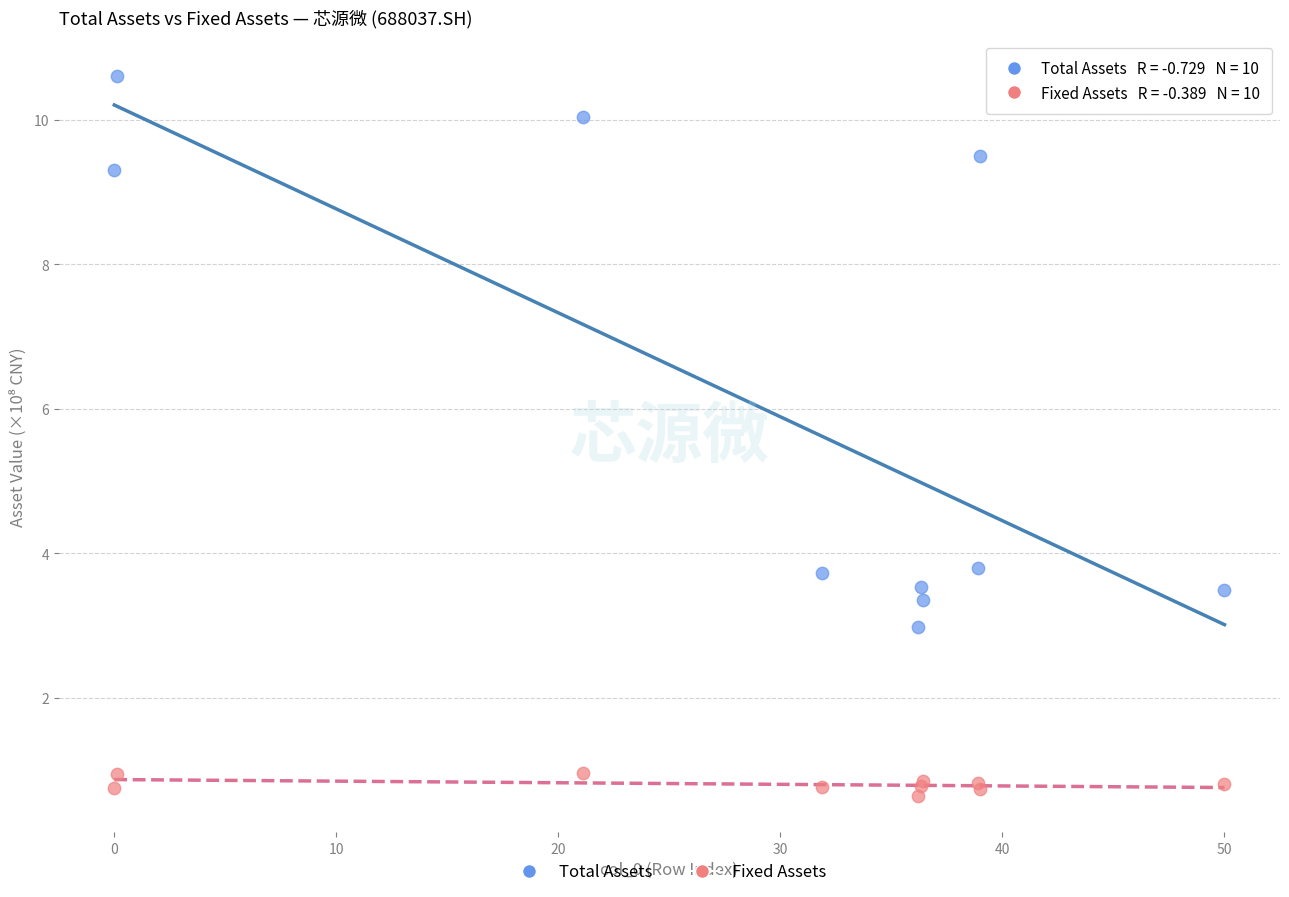

Which series reaches the maximum Y coordinate?

Total Assets